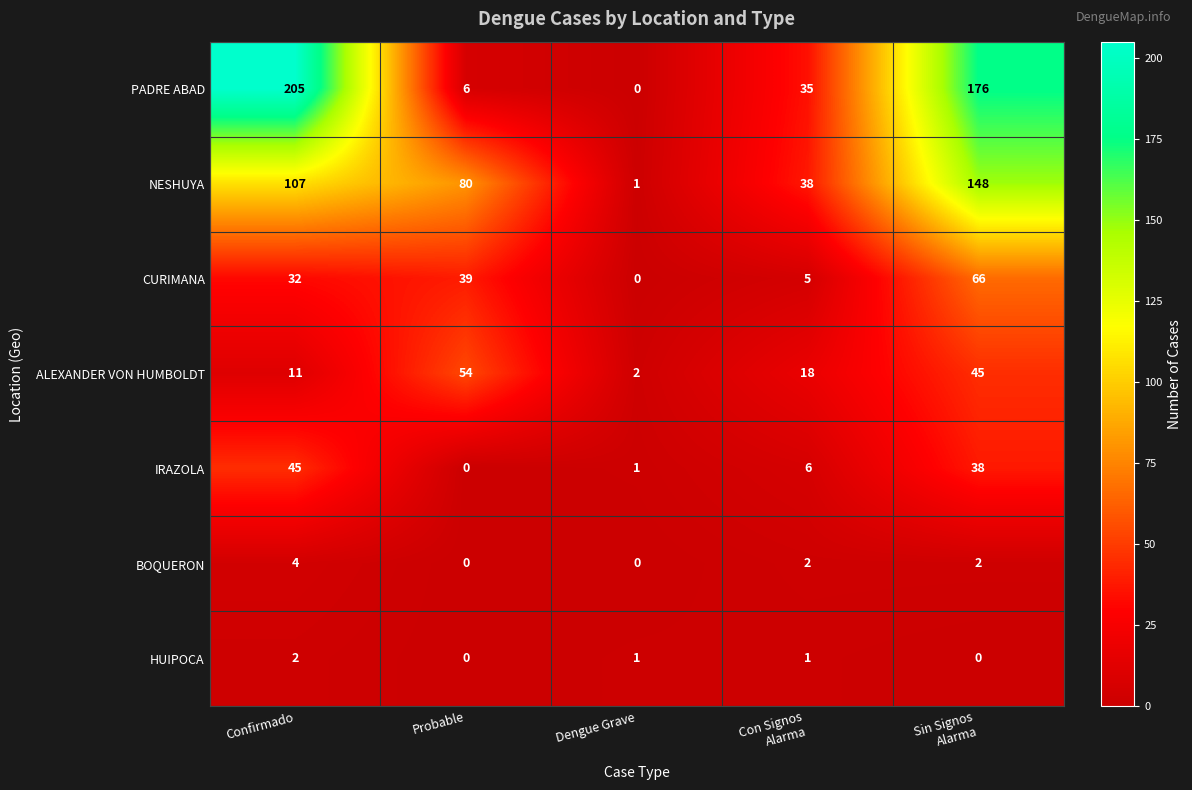

Which series has the largest total across all categories?

PADRE ABAD